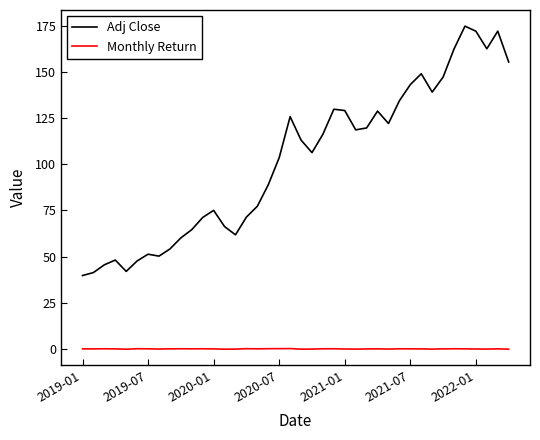

Rank the series by their maximum value, from highest to lowest.

Adj Close, Monthly Return